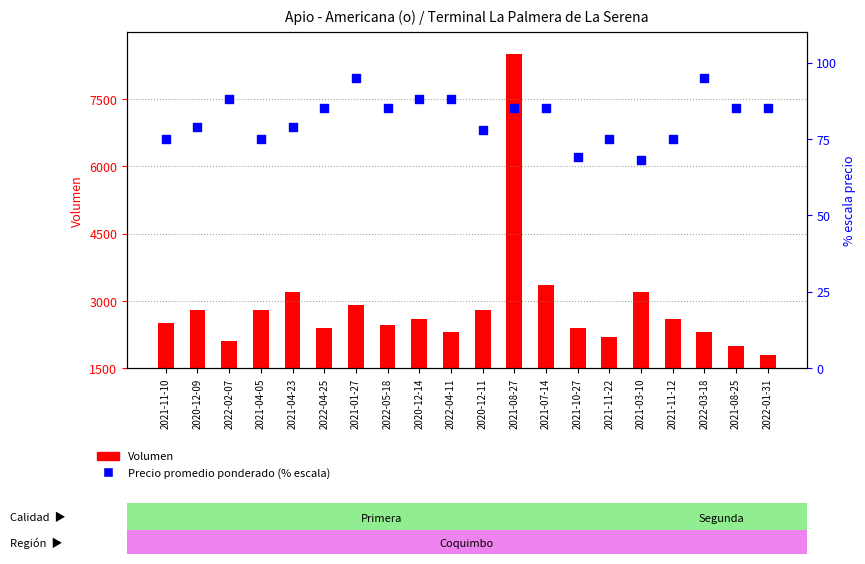

At which category is the sum across all series the highest?

2021-08-27